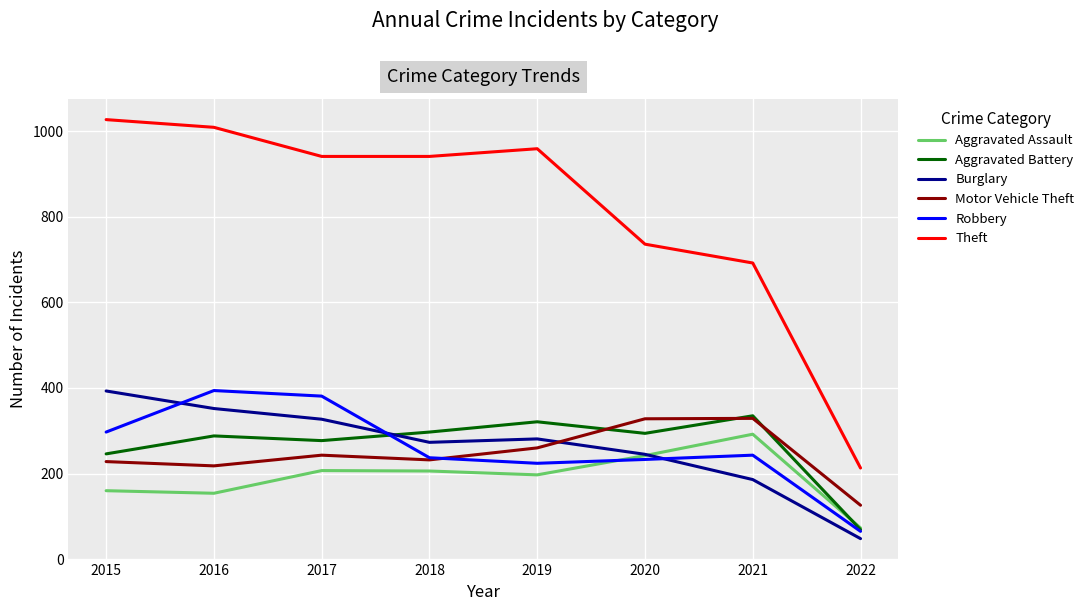

At which label does Theft reach its peak?

2015